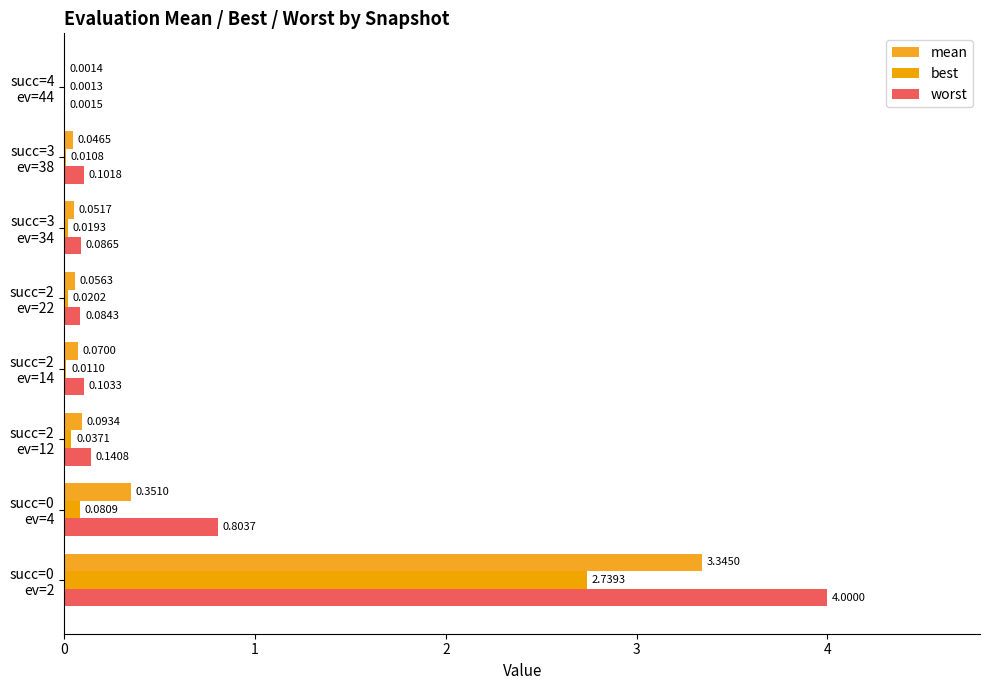

How many data points does each series have?

8